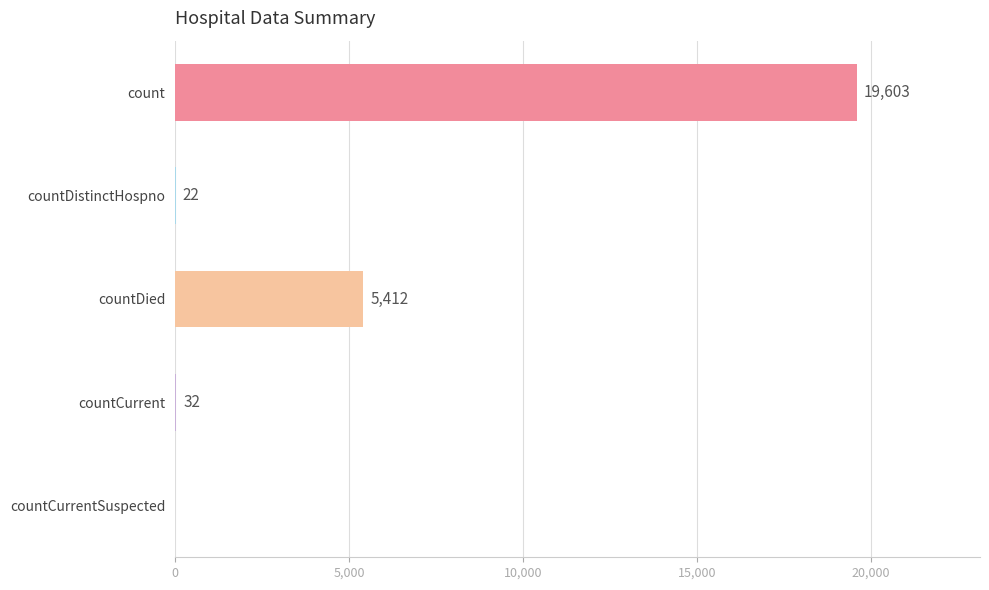

What value does the data have at count, to the nearest 100?

19600